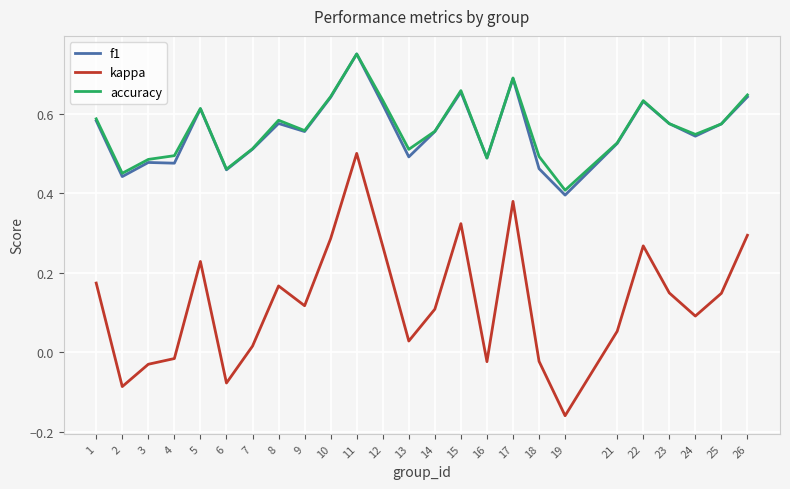

Which series changed the most between 12 and 13?

kappa